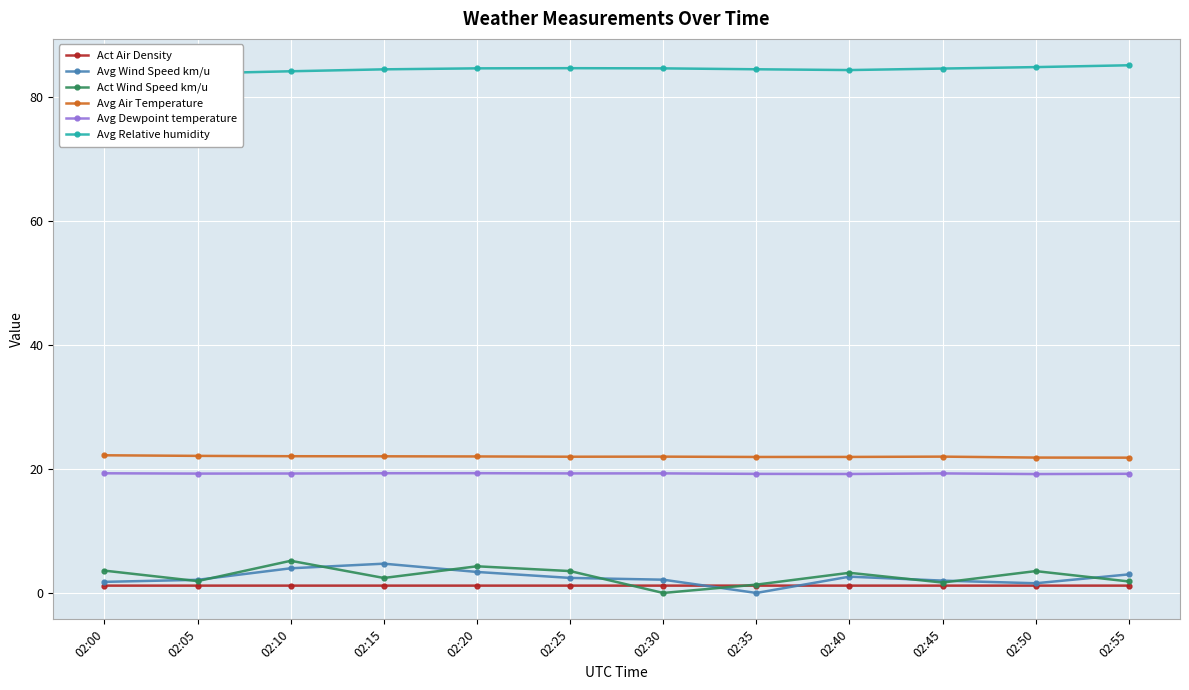

Is the value of Avg Air Temperature at 02:15 greater than the value of Act Air Density at 02:15?

Yes